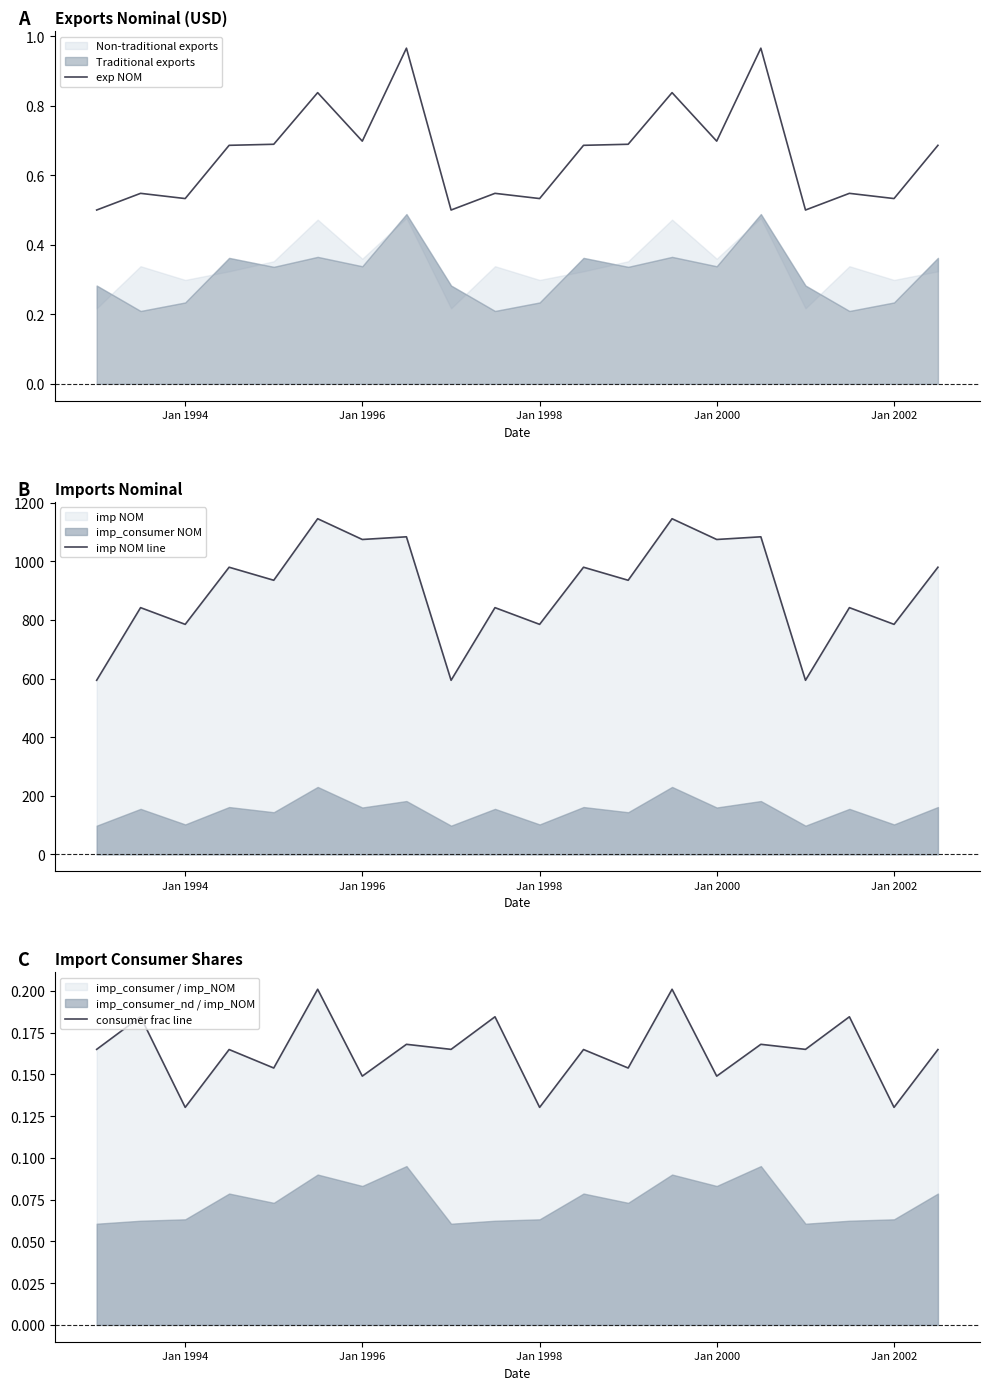

True or false: exp NOM has a value of 0.7 at Jan 1996.

True